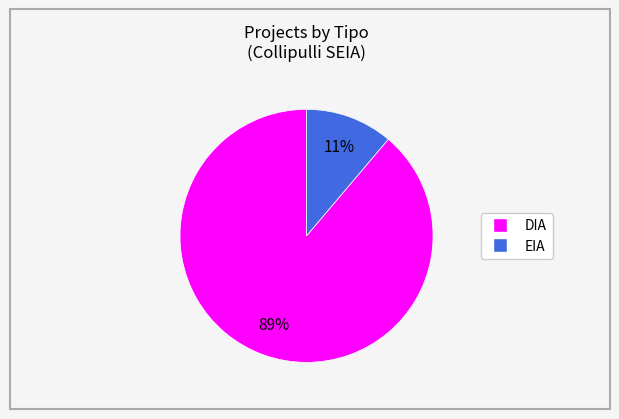

What percentage is the DIA slice, to the nearest percent?

89%